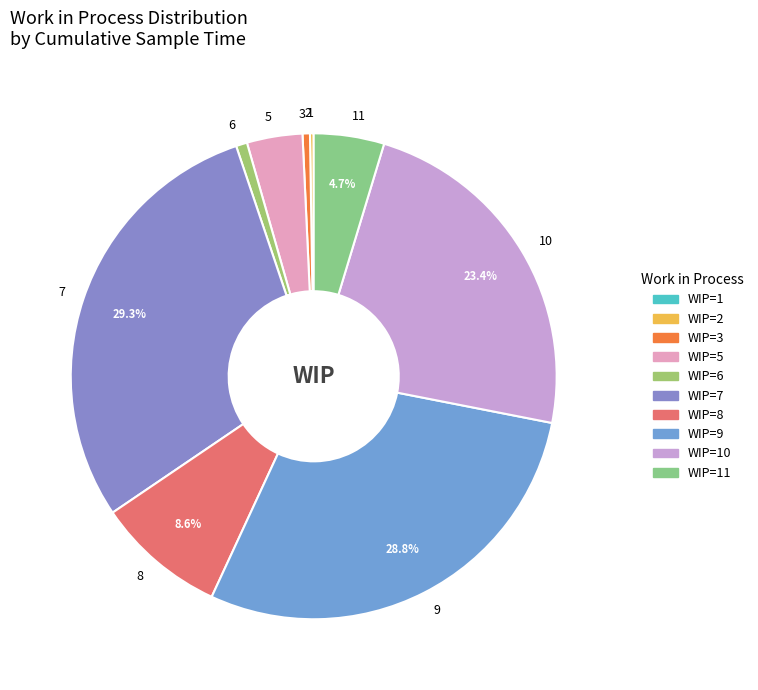

Between 5 and 9, which is larger?

9